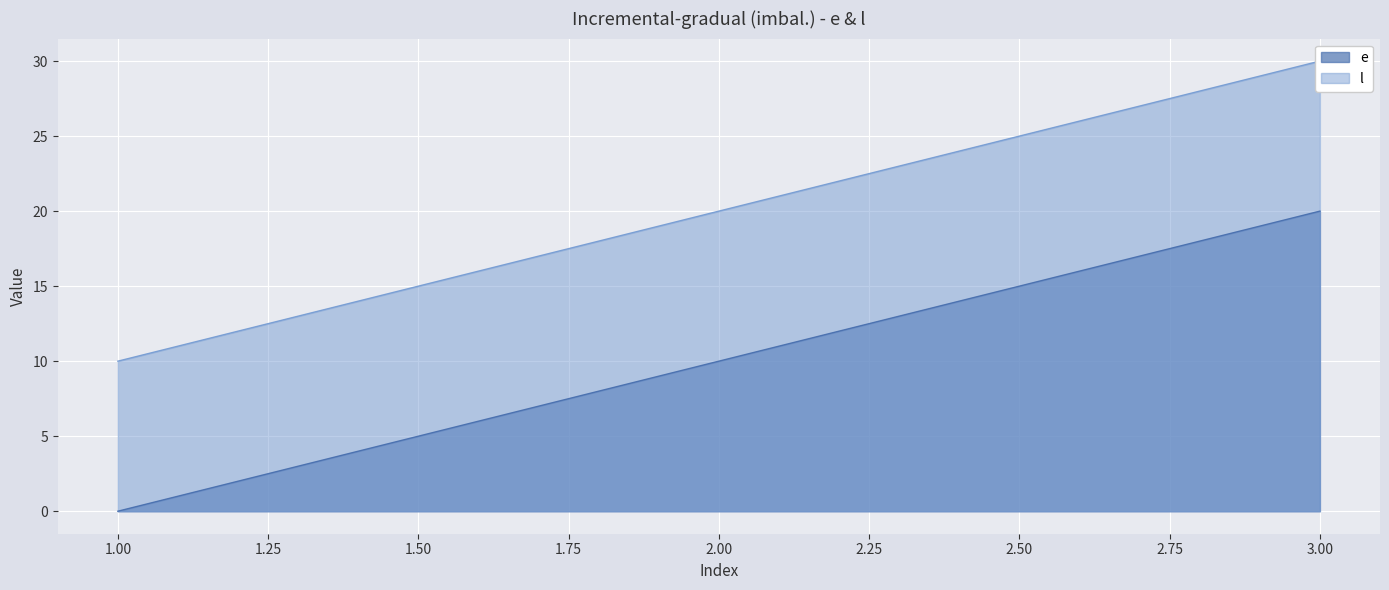

What is the total value across all series at 3?

50